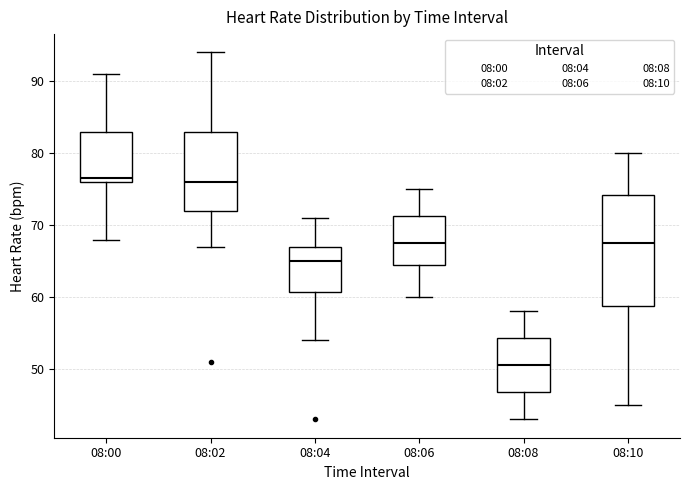

Reading left to right, read every box against the y-axis: the position of its median line, the range the box covers, and the ends of its whiskers. The values are not printed on the chart, so give them approximately, as read against the axis.

08:00: median 77, box 76 to 83, whiskers 68 to 91
08:02: median 76, box 72 to 83, whiskers 67 to 94
08:04: median 65, box 61 to 67, whiskers 54 to 71
08:06: median 68, box 65 to 71, whiskers 60 to 75
08:08: median 51, box 47 to 54, whiskers 43 to 58
08:10: median 68, box 59 to 74, whiskers 45 to 80